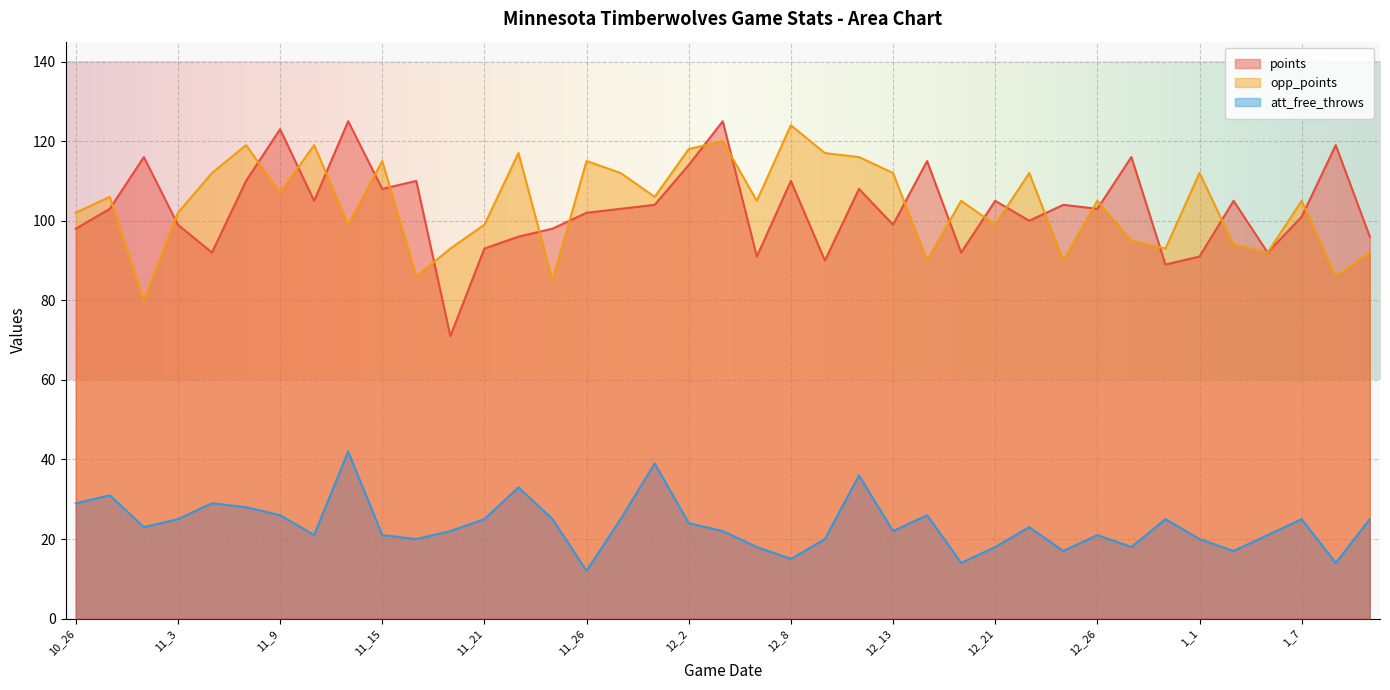

True or false: opp_points and att_free_throws intersect in this chart.

False